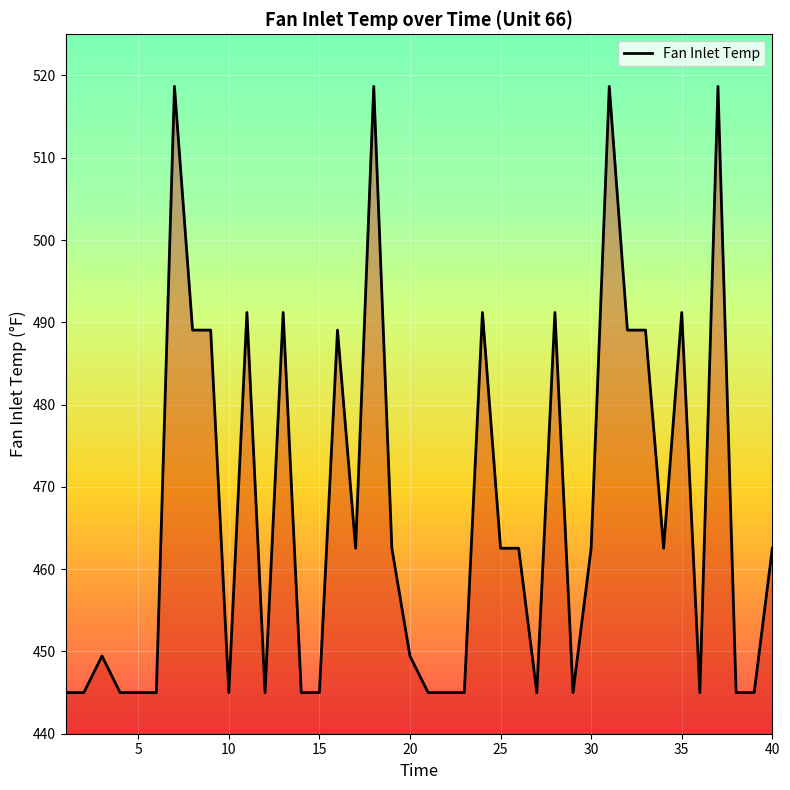

What is the difference between the maximum and minimum values?

73.7